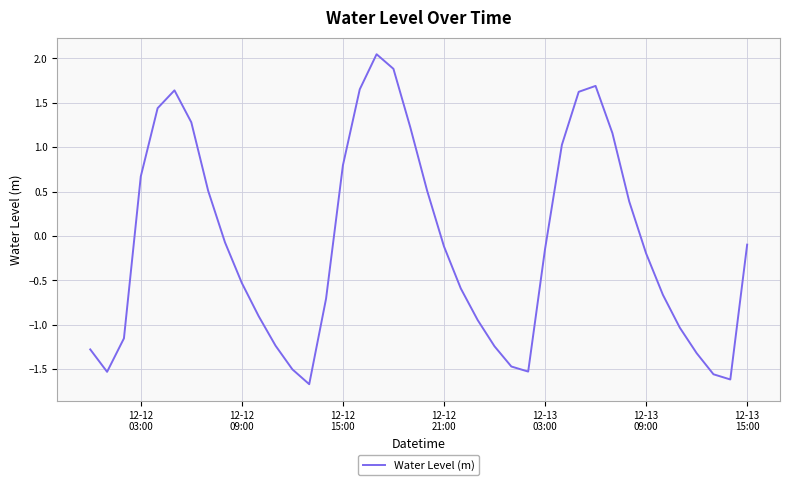

What is the minimum value shown in the chart?

-1.7